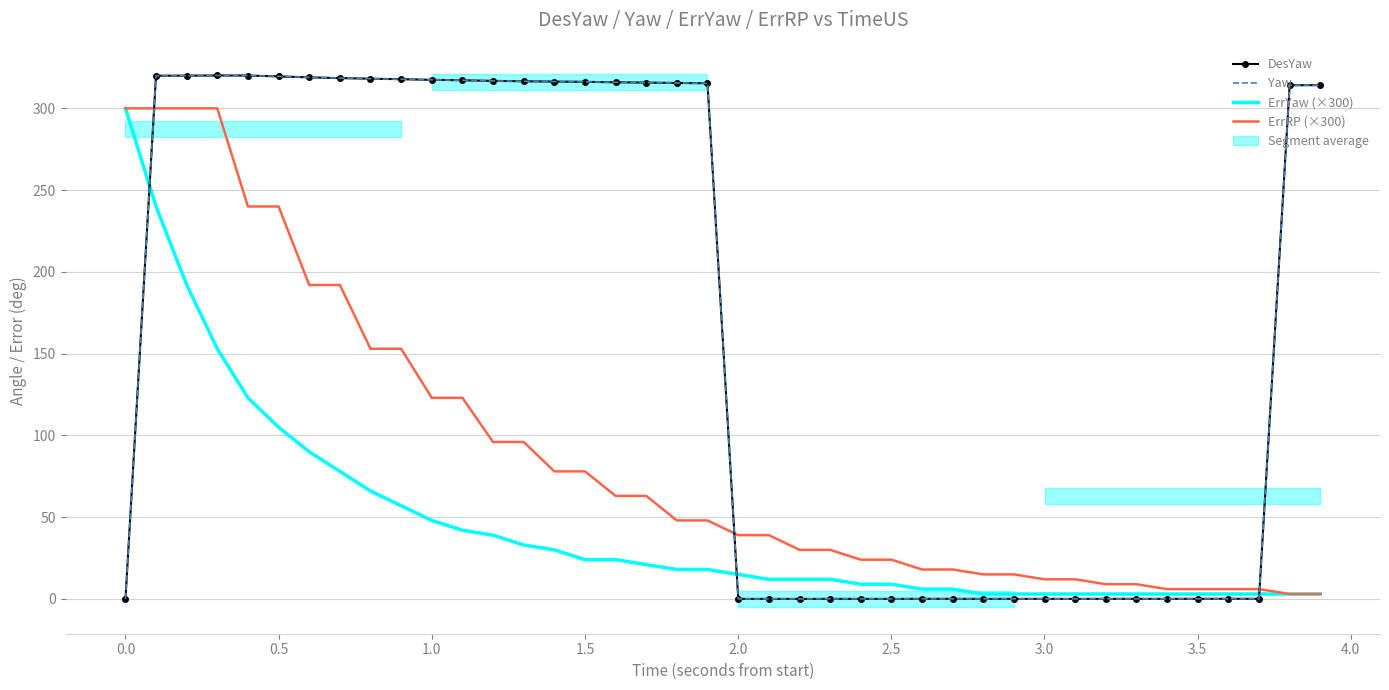

True or false: ErrRP (×300) and Yaw intersect in this chart.

True